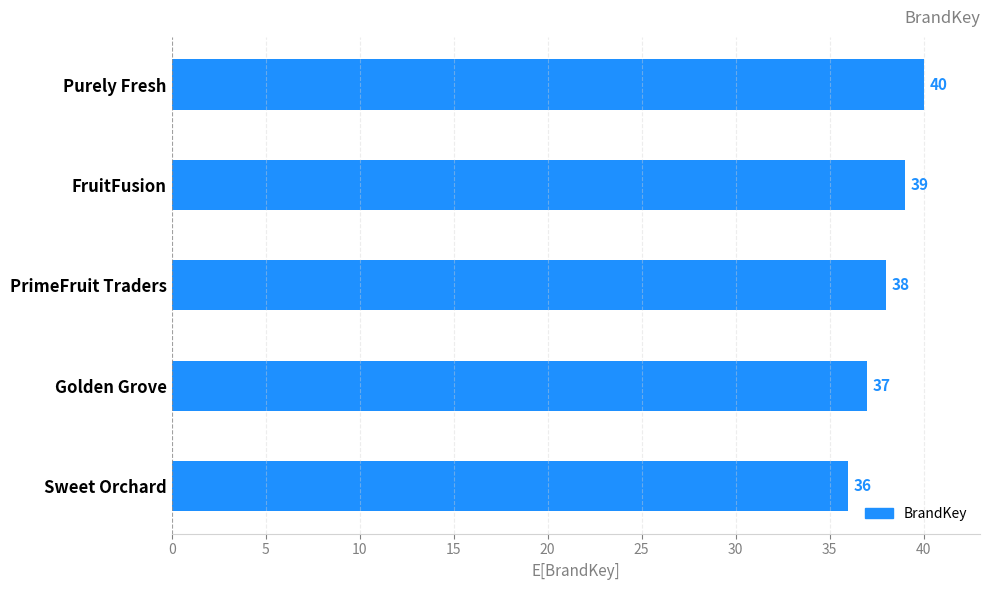

How many values are between 37 and 39?

3